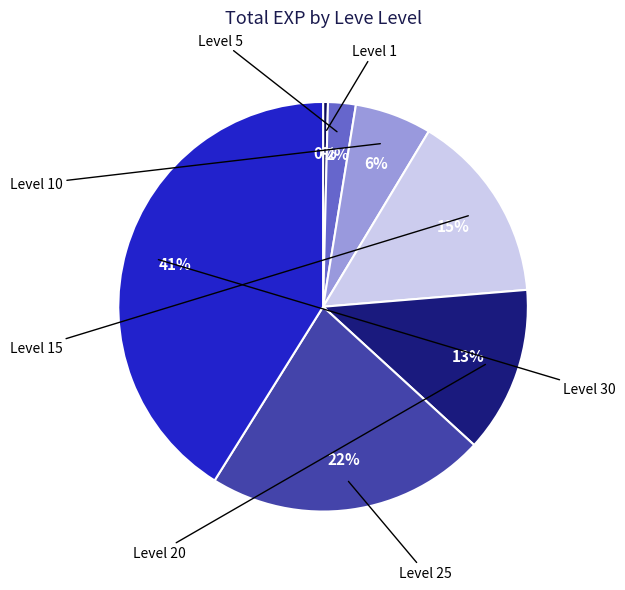

Is there a majority slice in this chart?

No